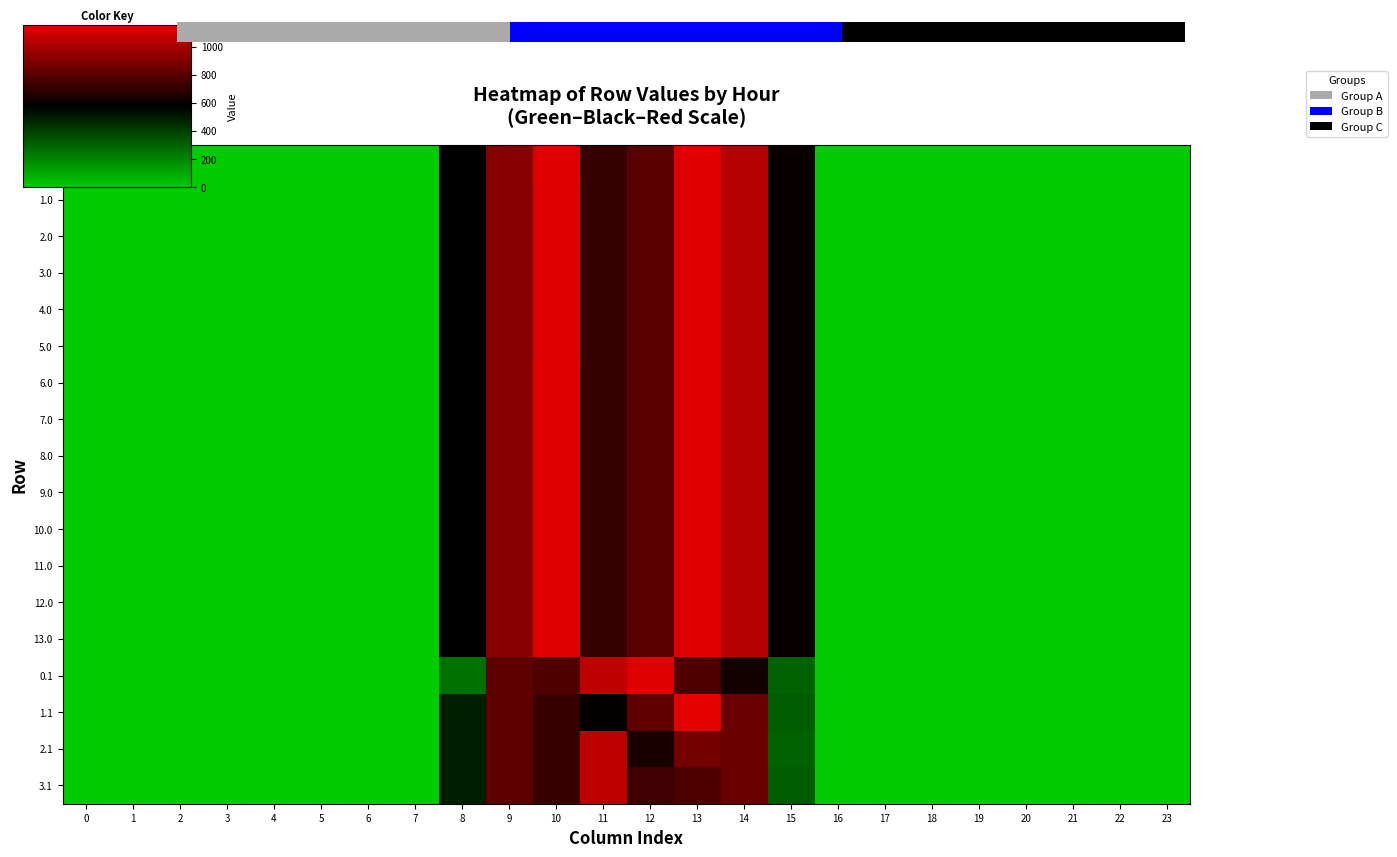

Count the number of data series in this chart.

18